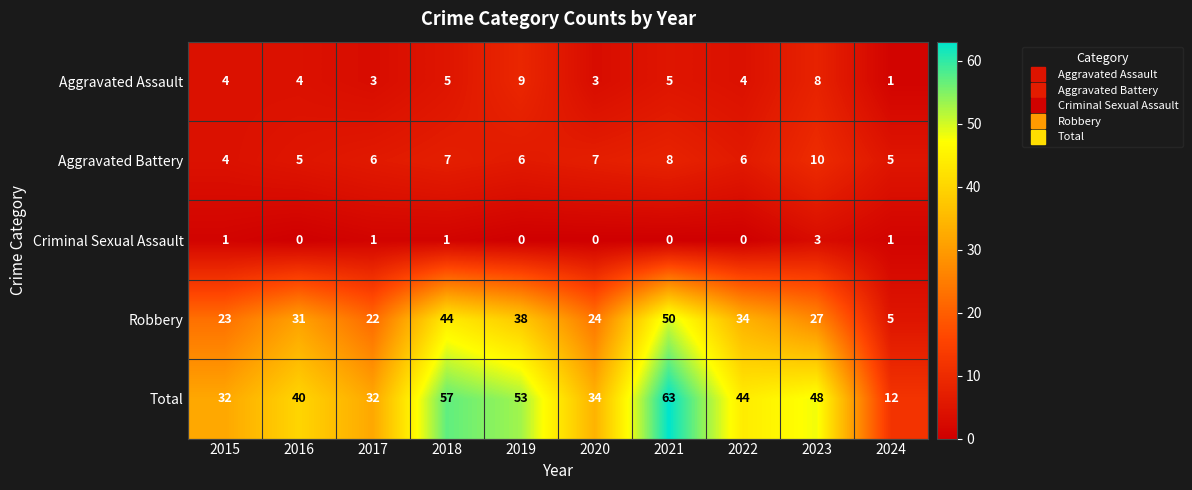

Which series has the largest range (max minus min)?

Total